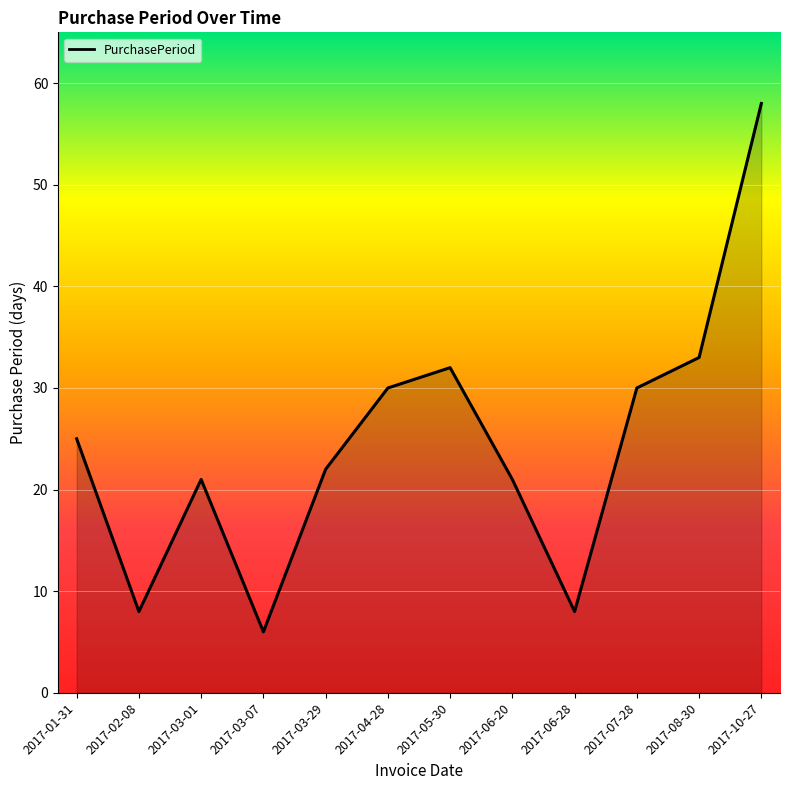

Reading right to left, what are all the values shown in this chart?

58	33	30	8	21	32	30	22	6	21	8	25